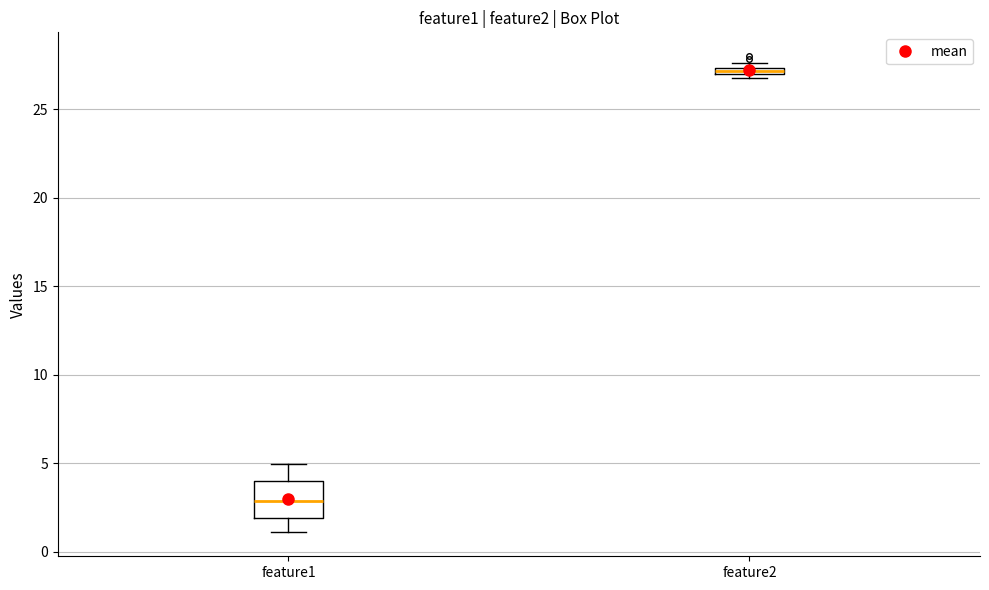

Where is the upper edge of the box for feature2 on the y-axis? The values are not printed on the chart, so give them approximately, as read against the axis.

27.5